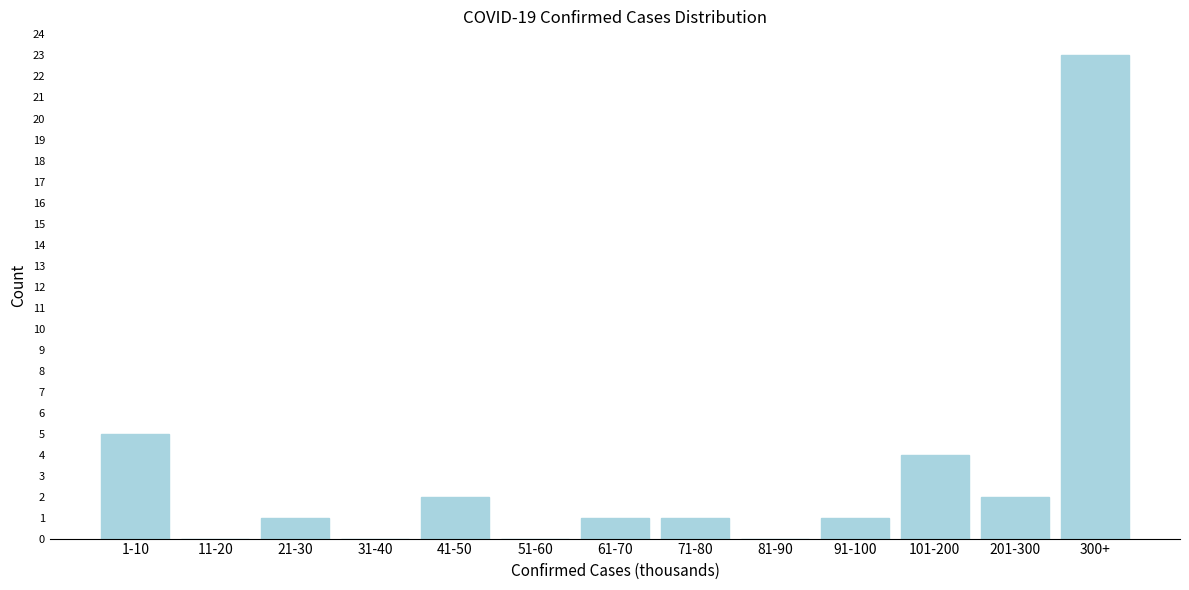

Reading left to right, list all the values displayed in this chart.

1-10=5	11-20=0	21-30=1	31-40=0	41-50=2	51-60=0	61-70=1	71-80=1	81-90=0	91-100=1	101-200=4	201-300=2	300+=23